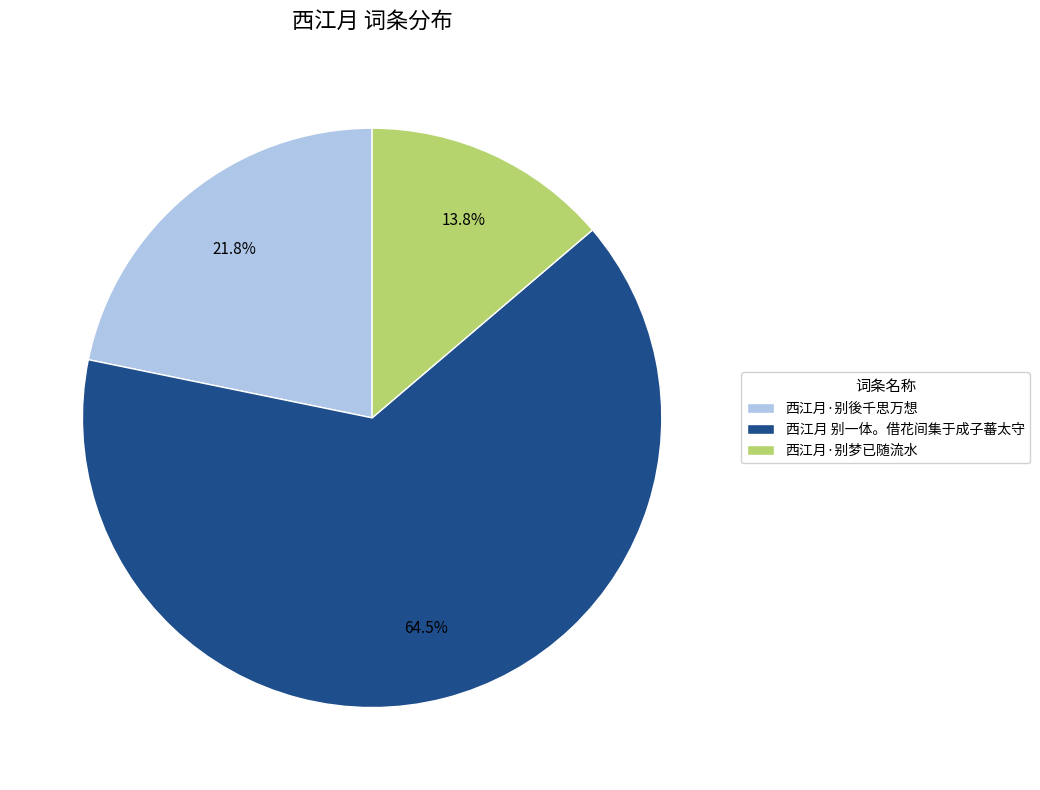

Which category has the biggest portion of the pie?

西江月 别一体。借花间集于成子蕃太守